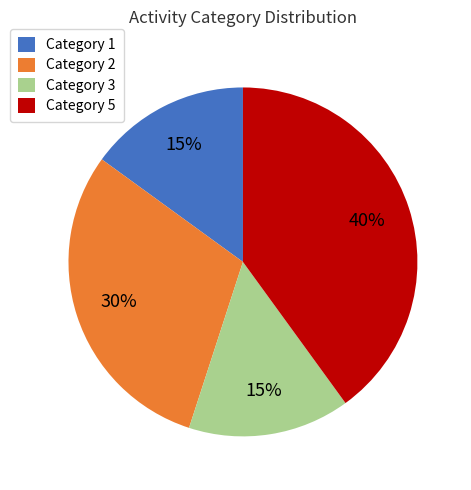

Is it true that Category 3 is 3% of the pie?

False